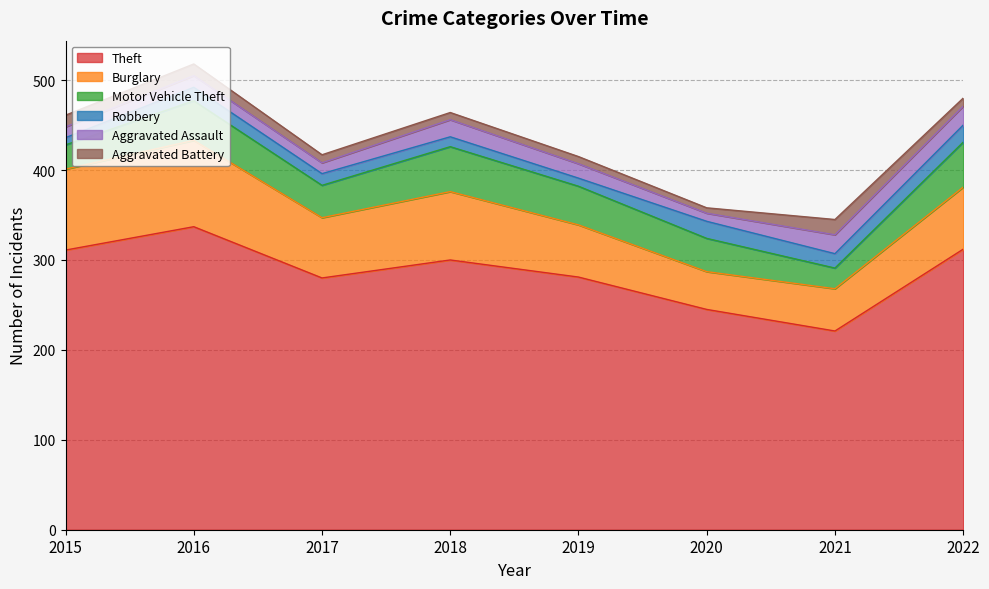

List the labels in order of Aggravated Assault value, smallest first.

2020, 2015, 2017, 2016, 2019, 2018, 2021, 2022